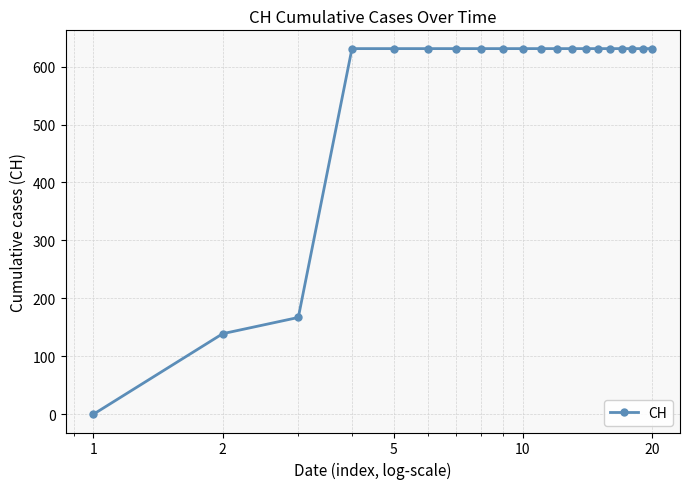

How many data points are less than 631?

3